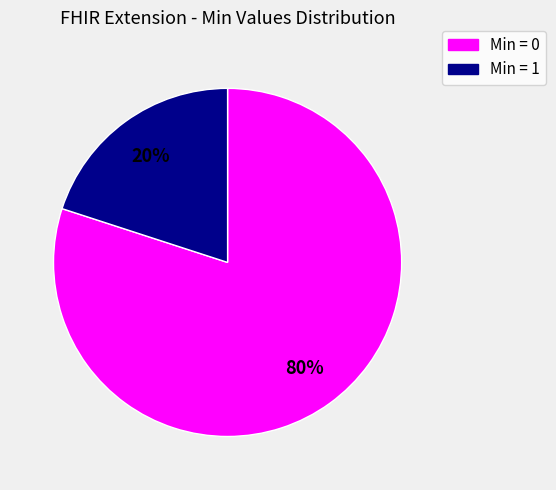

To the nearest percent, what is the average slice percentage?

50%